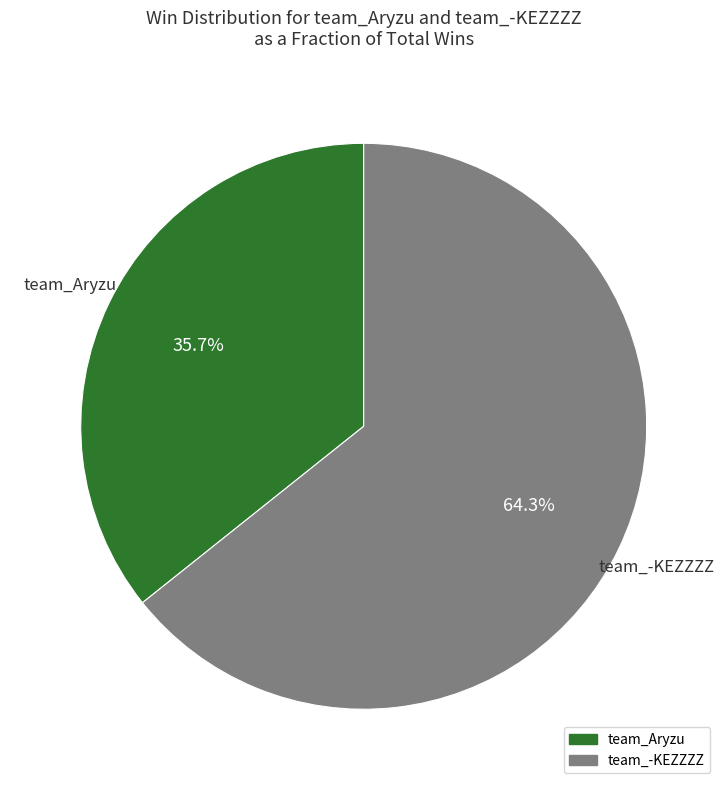

What is the ratio of the value at team_Aryzu to the value at team_-KEZZZZ?

0.6